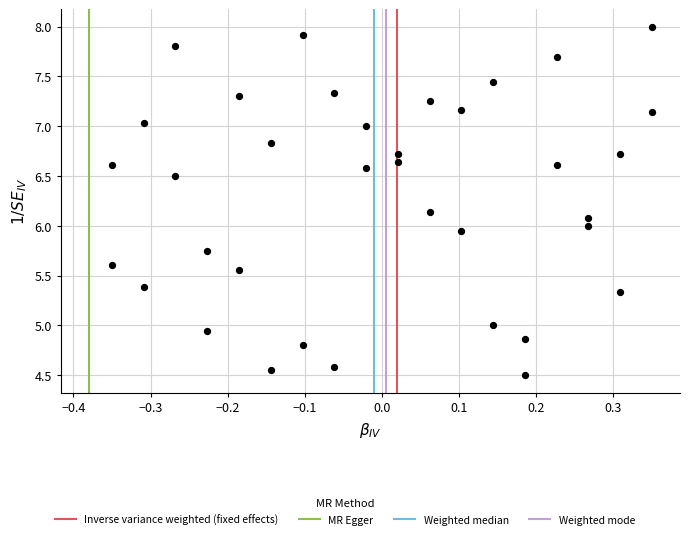

What is the range of X values (max minus min)?

0.7